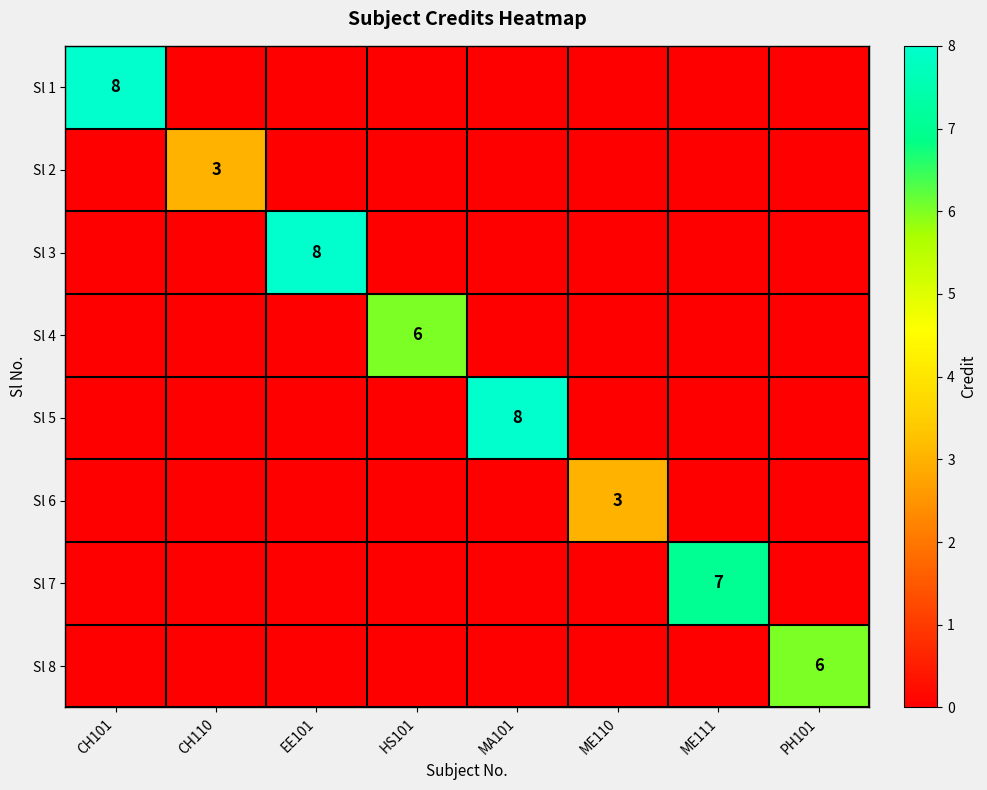

Count the number of data series in this chart.

8